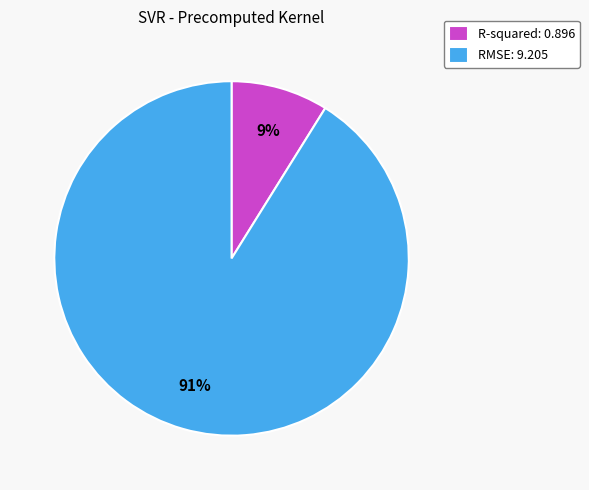

Is it true that RMSE is 91% of the pie?

True